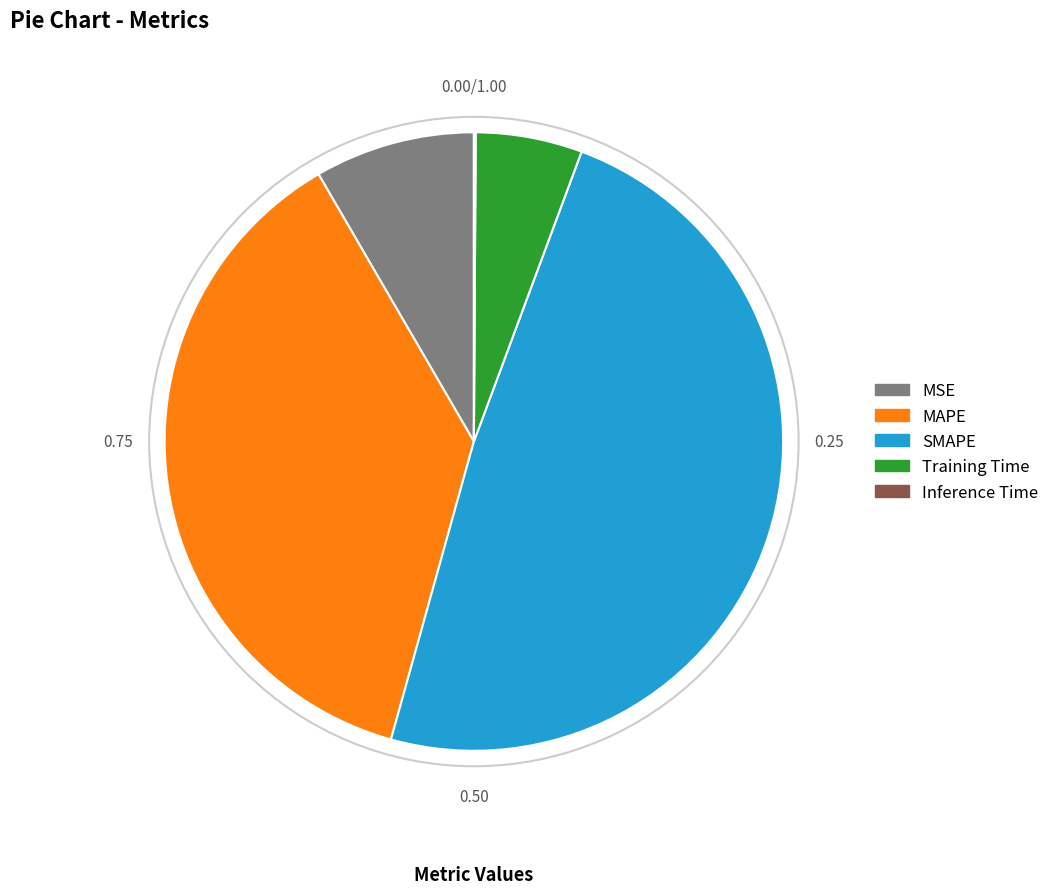

Between MSE and MAPE, which is larger?

MAPE